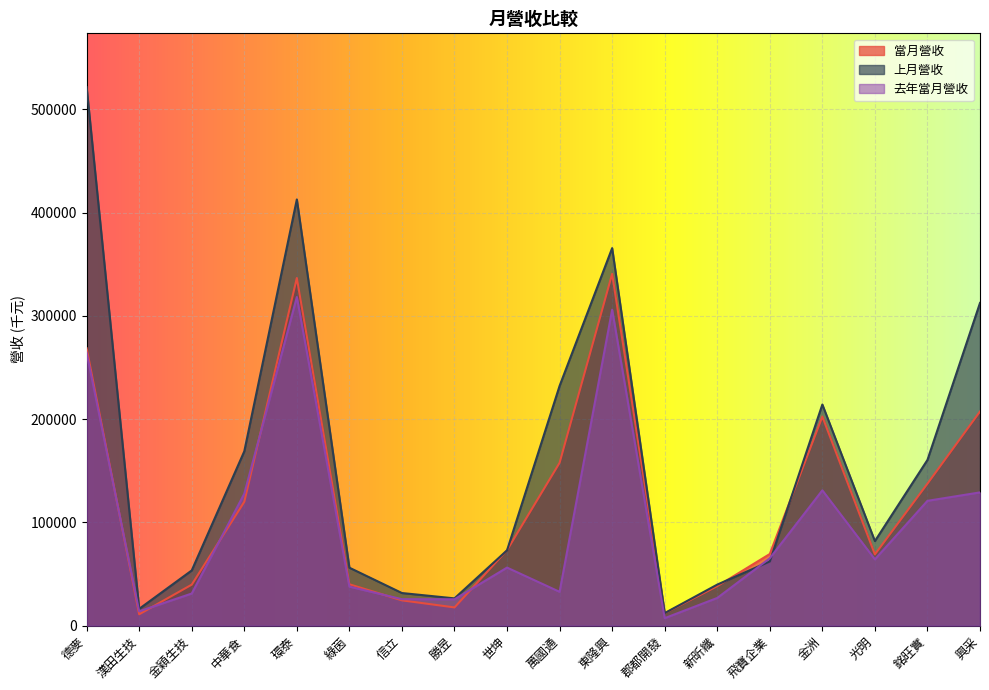

After their last crossing, which series has the higher values: 當月營收 or 上月營收?

上月營收